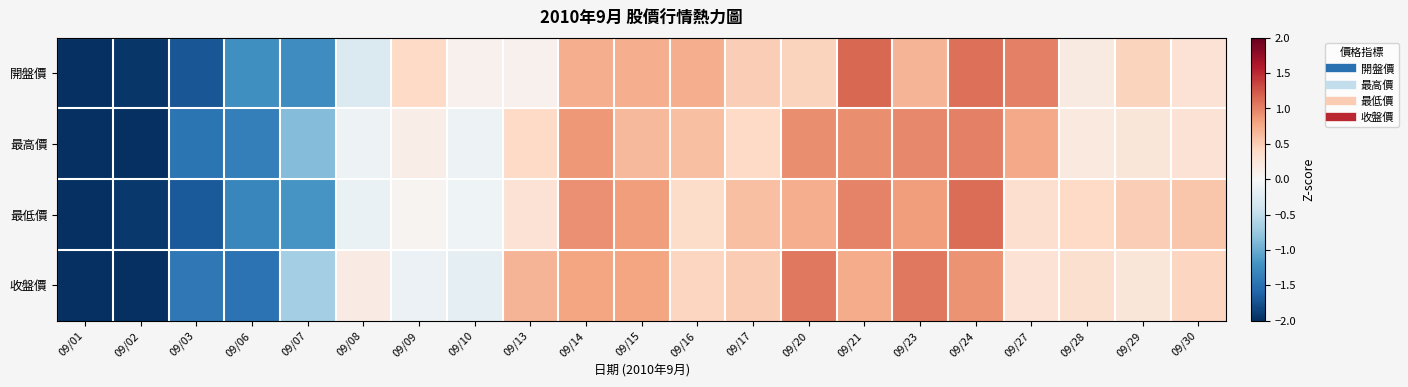

Reading right to left, what are all the values shown in this chart?

開盤價: 09/30=0.3	09/29=0.5	09/28=0.2	09/27=1.0	09/24=1.1	09/23=0.7	09/21=1.1	09/20=0.5	09/17=0.5	09/16=0.7	09/15=0.7	09/14=0.7	09/13=0.1	09/10=0.1	09/09=0.4	09/08=-0.3	09/07=-1.2	09/06=-1.2	09/03=-1.7	09/02=-1.9	09/01=-2.2
最高價: 09/30=0.3	09/29=0.2	09/28=0.2	09/27=0.8	09/24=1.0	09/23=1.0	09/21=0.9	09/20=0.9	09/17=0.4	09/16=0.6	09/15=0.6	09/14=0.9	09/13=0.4	09/10=-0.1	09/09=0.1	09/08=-0.1	09/07=-0.9	09/06=-1.4	09/03=-1.5	09/02=-2.1	09/01=-2.4
最低價: 09/30=0.5	09/29=0.5	09/28=0.4	09/27=0.3	09/24=1.1	09/23=0.8	09/21=1.0	09/20=0.7	09/17=0.6	09/16=0.4	09/15=0.8	09/14=0.9	09/13=0.3	09/10=-0.1	09/09=0.1	09/08=-0.1	09/07=-1.2	09/06=-1.3	09/03=-1.7	09/02=-1.9	09/01=-2.2
收盤價: 09/30=0.4	09/29=0.2	09/28=0.3	09/27=0.3	09/24=0.9	09/23=1.1	09/21=0.7	09/20=1.1	09/17=0.5	09/16=0.4	09/15=0.8	09/14=0.8	09/13=0.7	09/10=-0.2	09/09=-0.1	09/08=0.2	09/07=-0.7	09/06=-1.5	09/03=-1.4	09/02=-2.1	09/01=-2.4